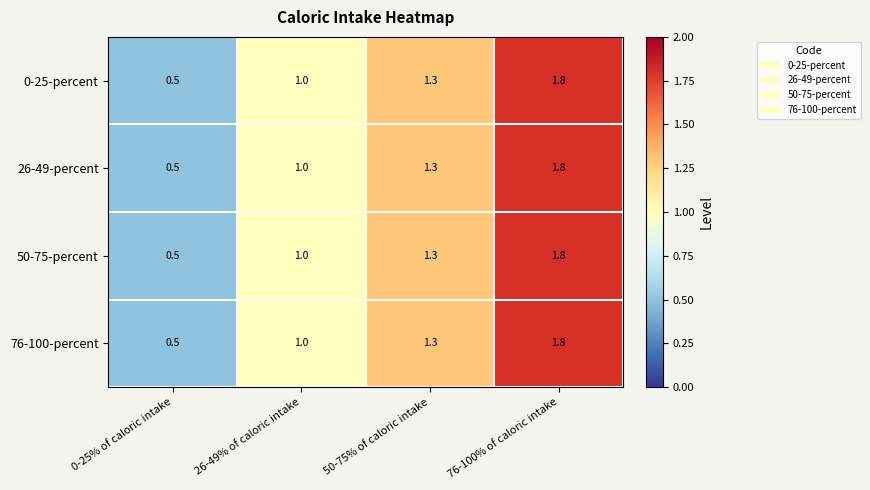

List the labels in order of 76-100-percent value, smallest first.

0-25% of caloric intake, 26-49% of caloric intake, 50-75% of caloric intake, 76-100% of caloric intake